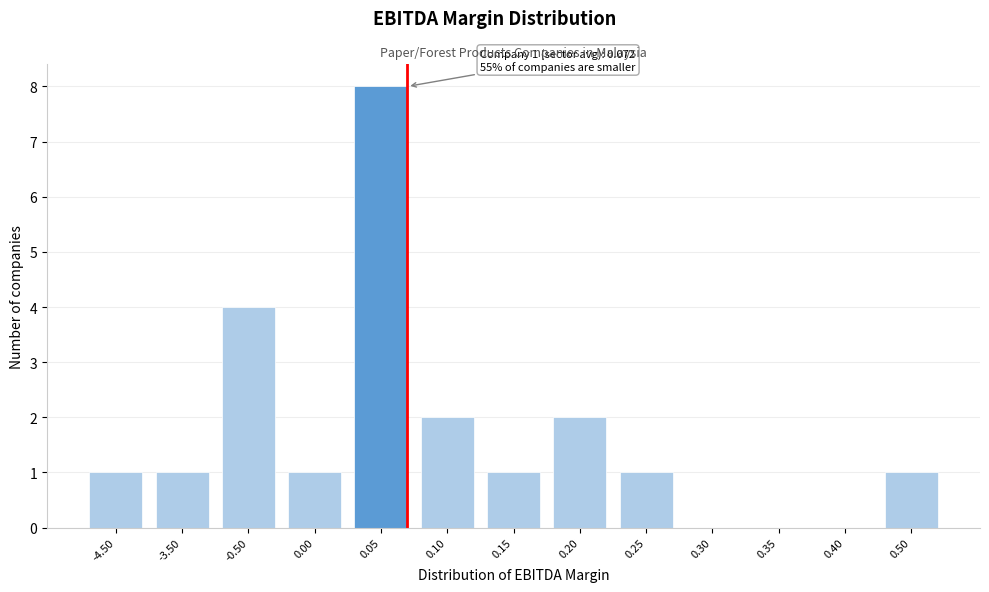

Reading left to right, transcribe all the data shown in this chart.

-4.50=1	-3.50=1	-0.50=4	0.00=1	0.05=8	0.10=2	0.15=1	0.20=2	0.25=1	0.30=0	0.35=0	0.40=0	0.50=1